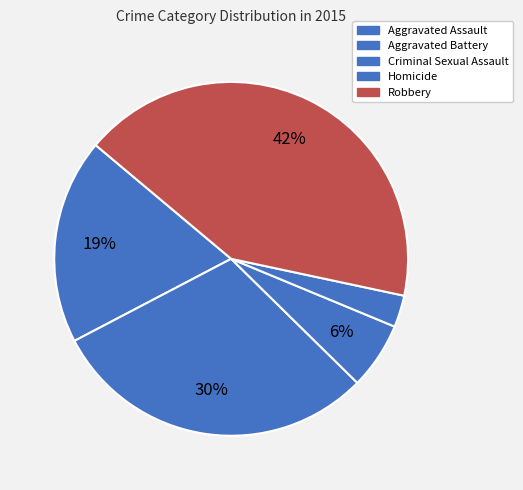

Rank the categories by value from lowest to highest.

Homicide, Criminal Sexual Assault, Aggravated Assault, Aggravated Battery, Robbery